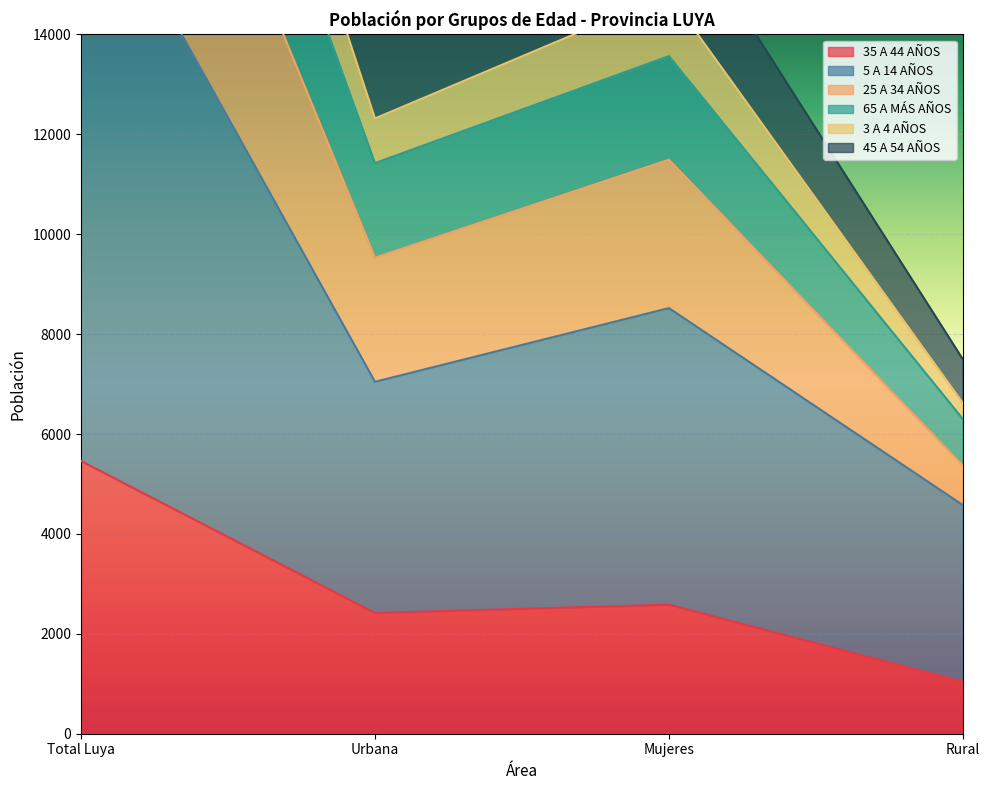

At which label does 45 A 54 AÑOS reach its minimum?

Rural